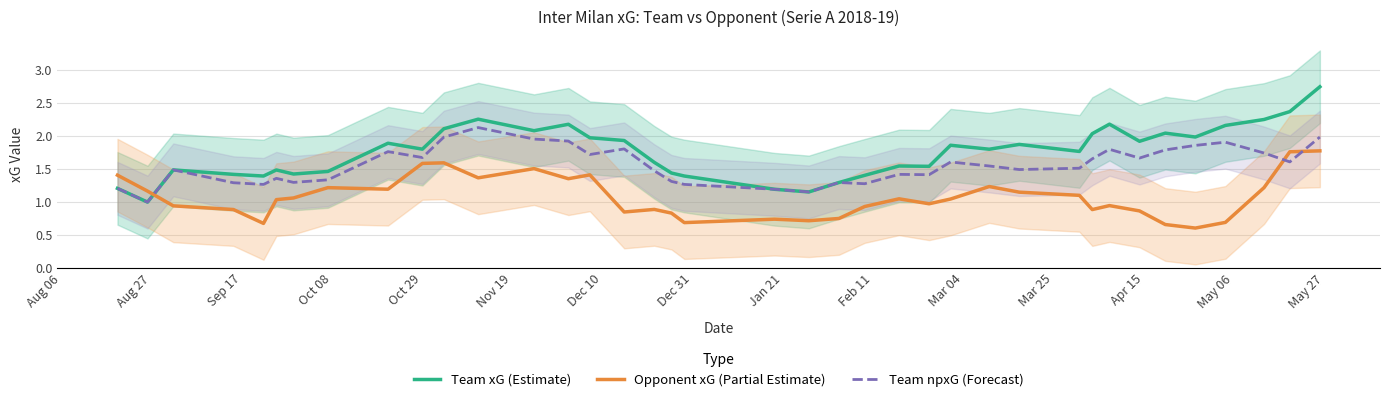

True or false: Team xG (Estimate) and Opponent xG (Partial Estimate) intersect in this chart.

True